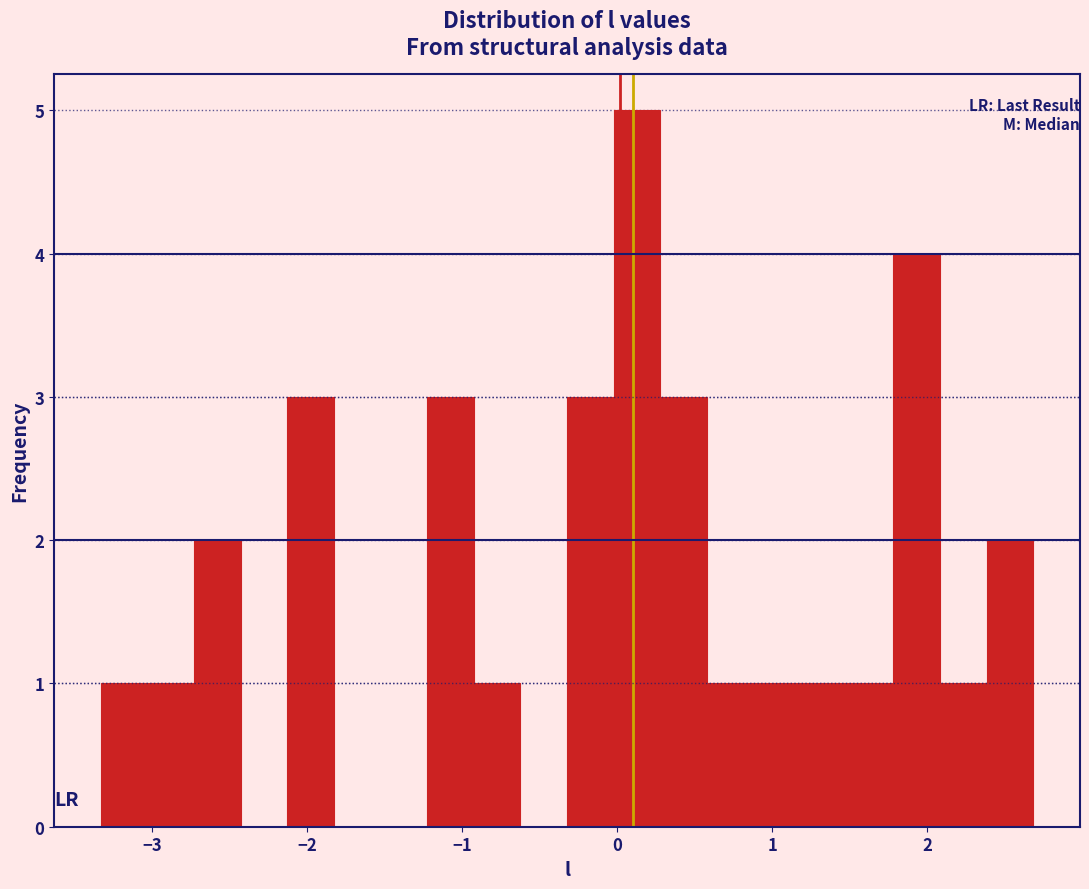

Around what value on the x-axis is the tallest bar? Give the approximate position of its centre, as read against the axis.

0.1